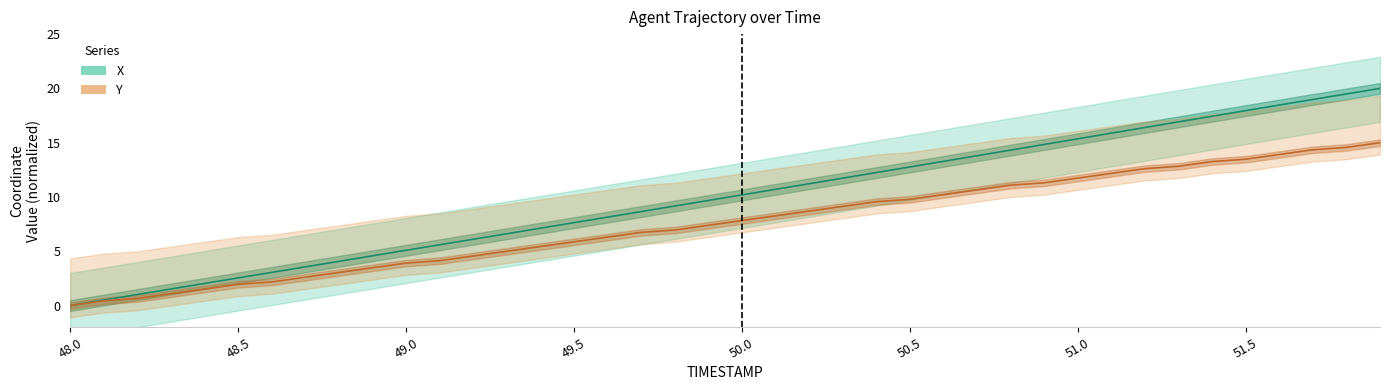

How many positive values does the X series have?

39